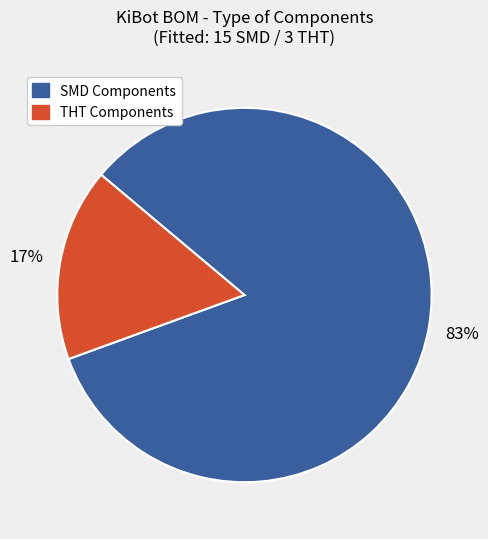

Which category has the biggest portion of the pie?

SMD Components